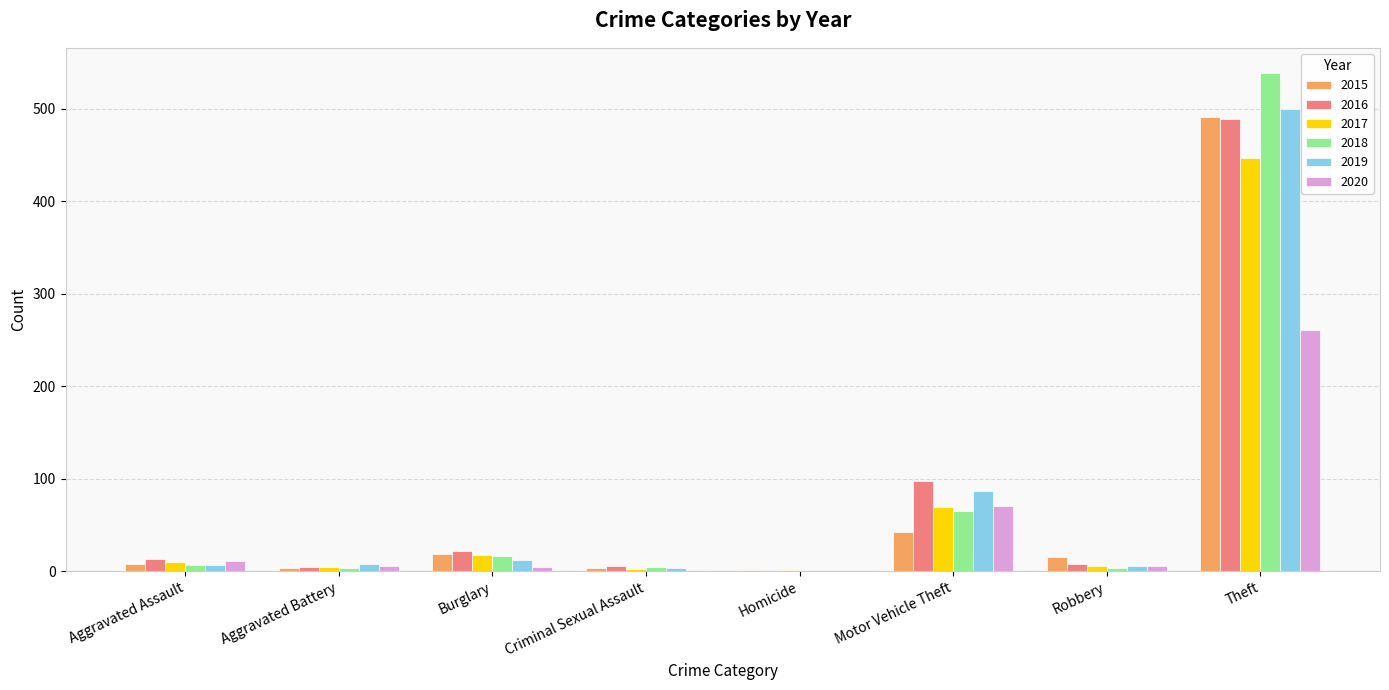

Does the chart contain stacked bars?

No